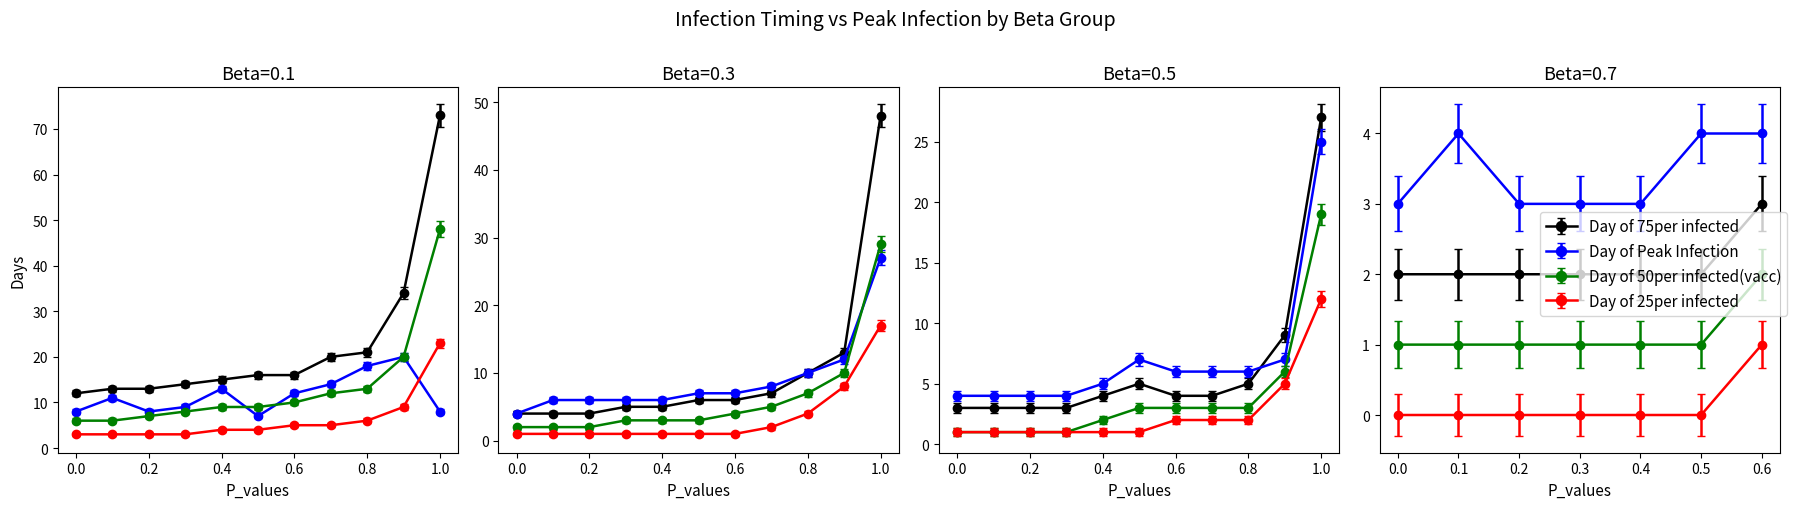

What is the sum of the P_values values at 10 and 7?

1.7